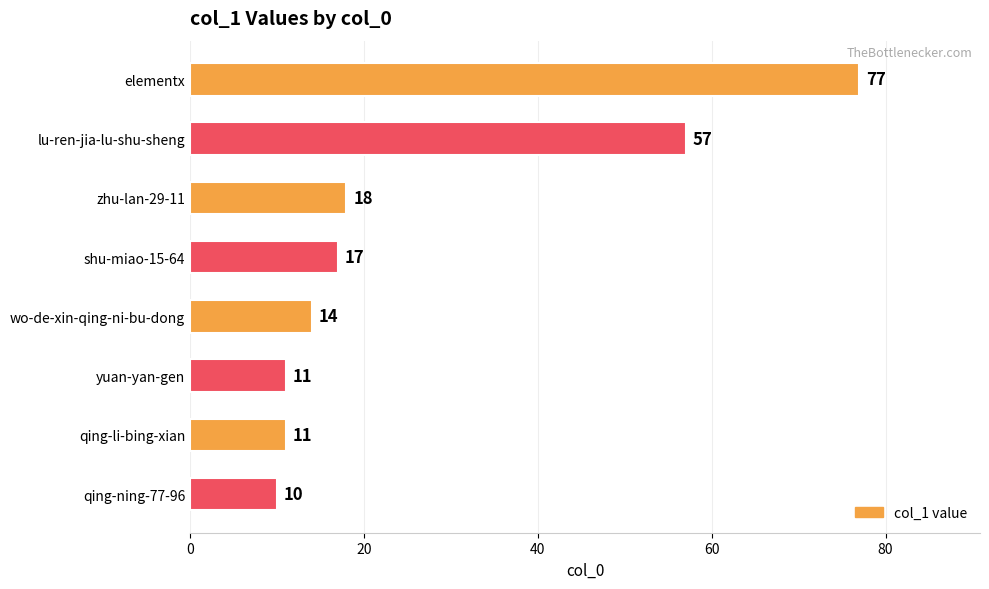

The chart shows a value of 57 at lu-ren-jia-lu-shu-sheng. True or false?

True